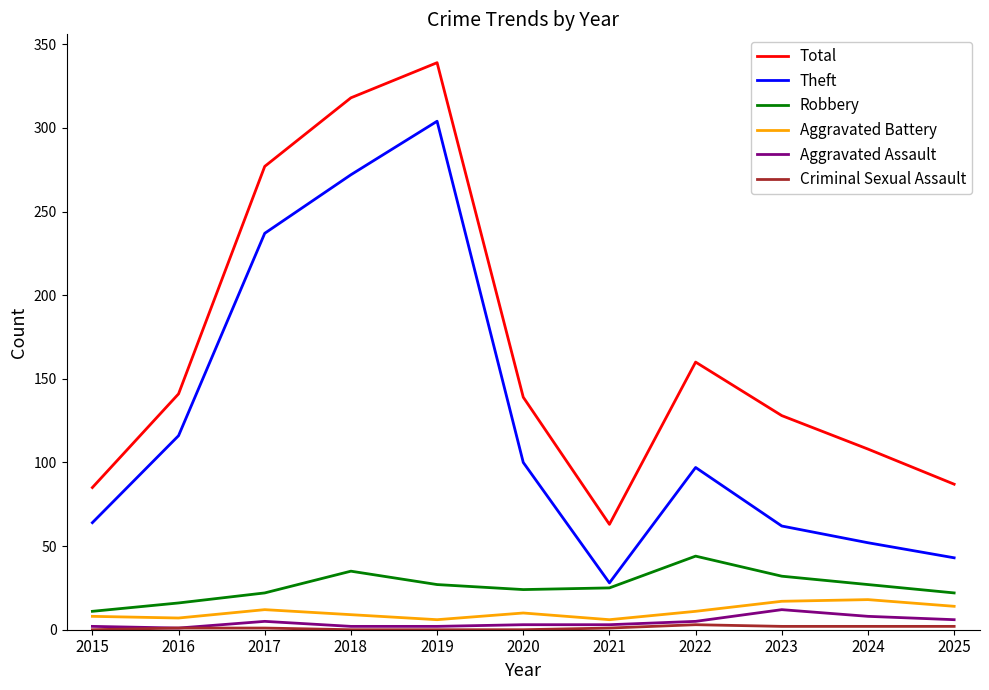

Is the value of Aggravated Battery at 2017 greater than the value of Aggravated Assault at 2022?

Yes